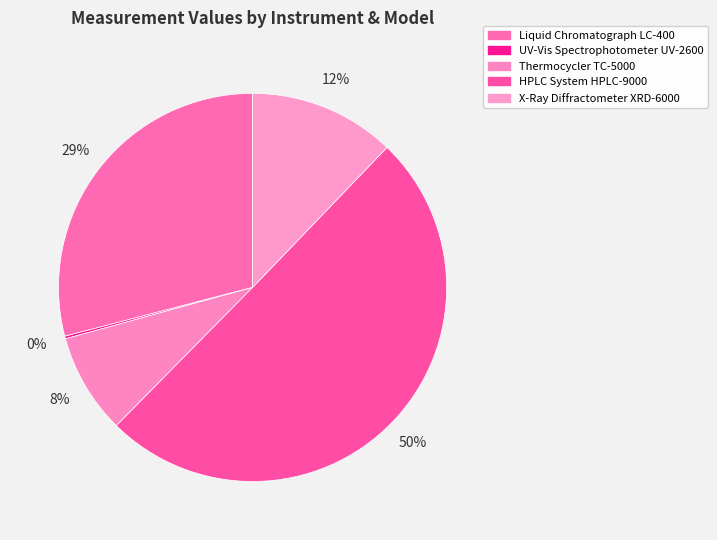

What is the change in value from Liquid Chromatograph LC-400 to Thermocycler TC-5000?

-178.4